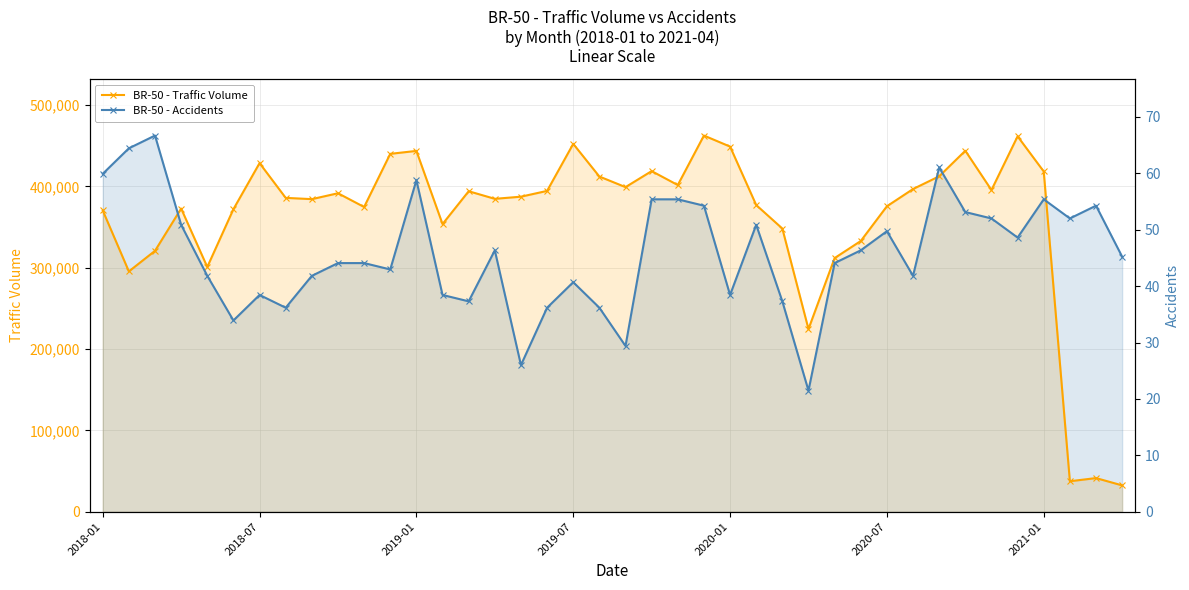

What is the difference between the highest and lowest values at 21?

418747.0